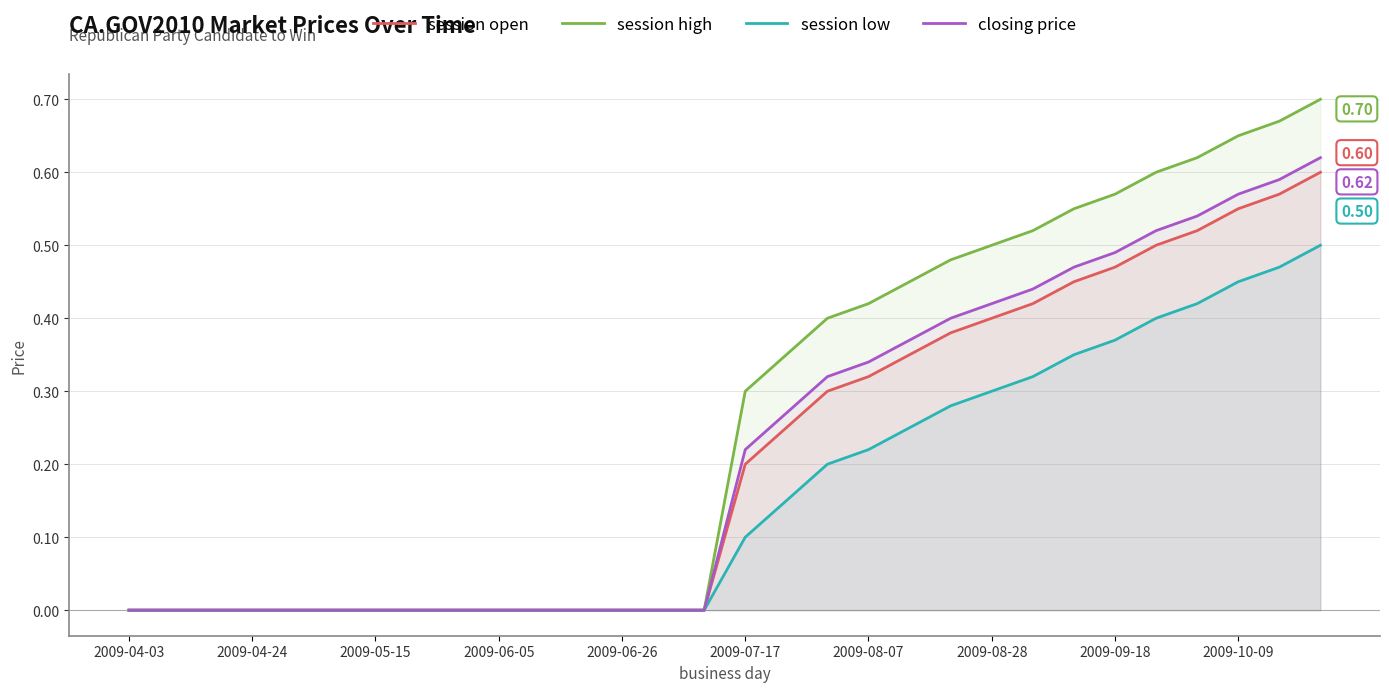

List the series in order of their peak value, lowest first.

session low, session open, closing price, session high